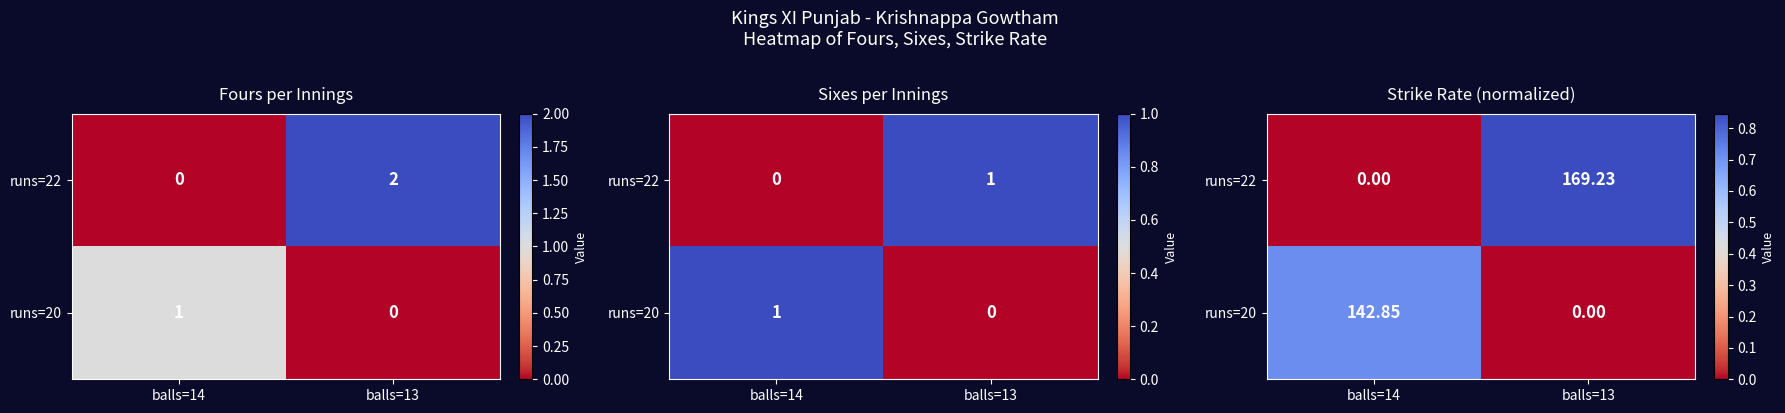

How many values in the runs=22 series exceed 0?

1